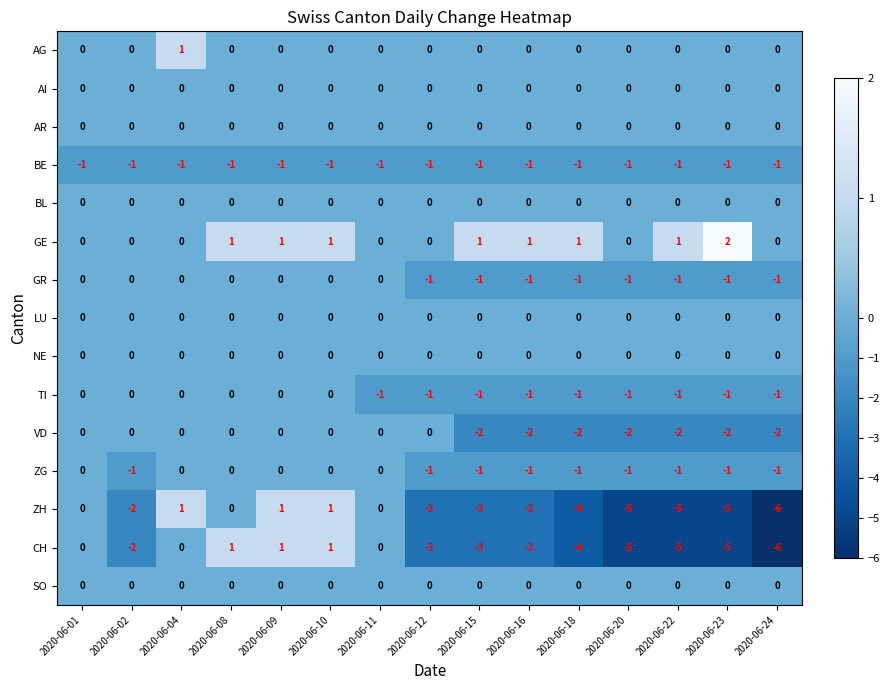

What is the sum of all GE values?

9